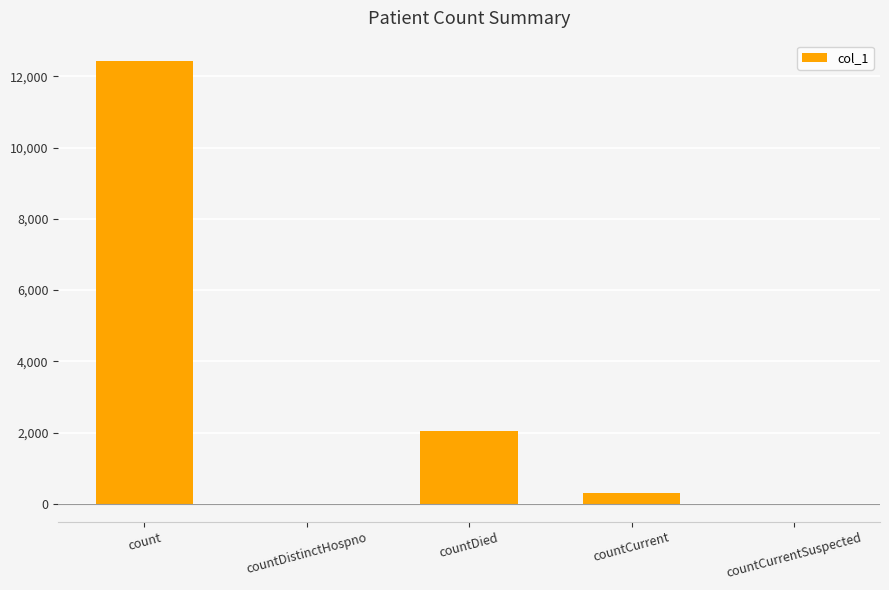

What is the sum of the values at countDistinctHospno and countDied?

2056